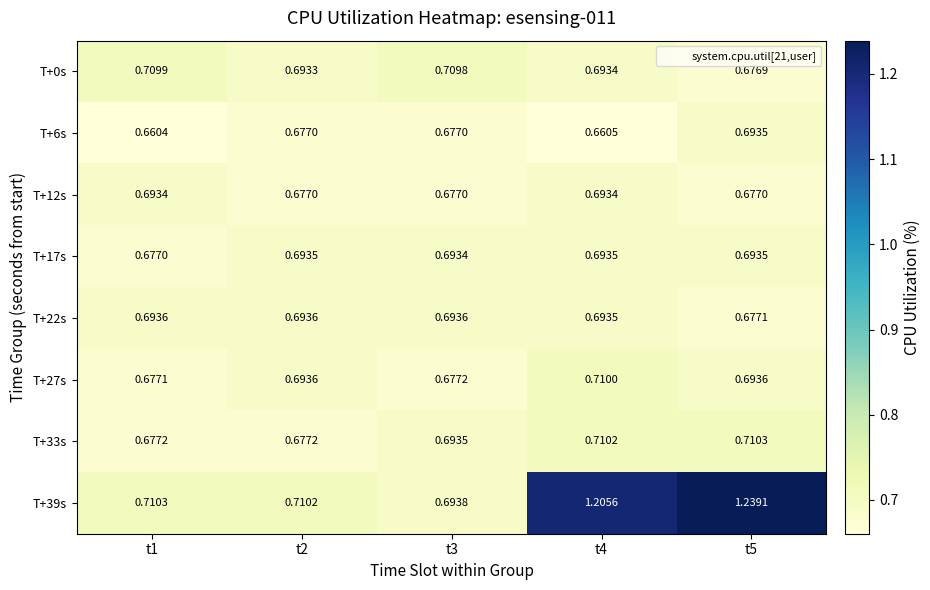

Between t2 and t4, which is larger?

t4